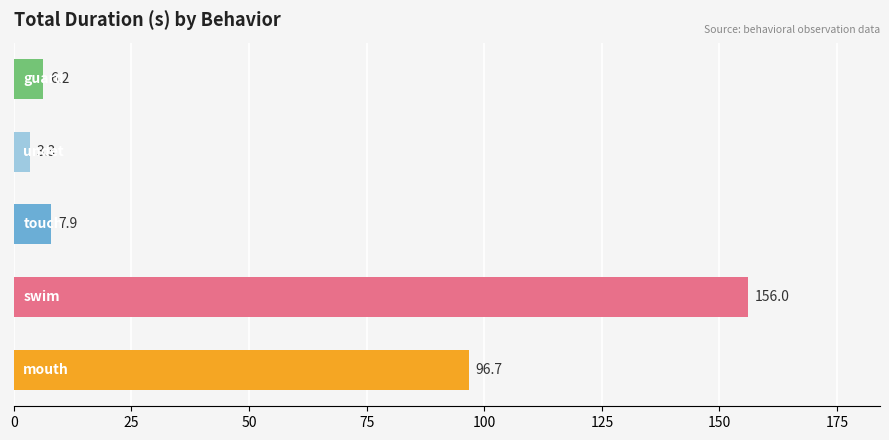

Are the bars grouped side by side (vs. stacked)?

No